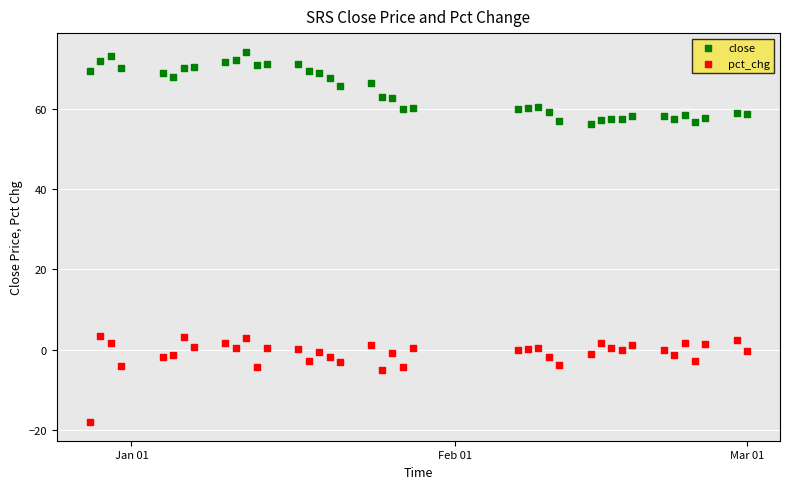

Which series reaches the maximum Y coordinate?

close